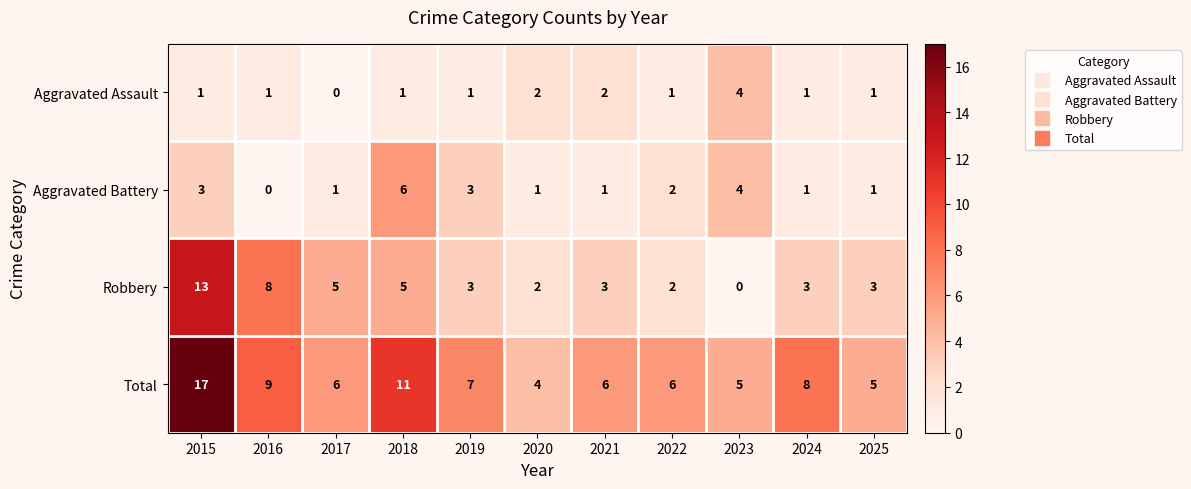

What is the spread (max minus min) of values at 2015?

16